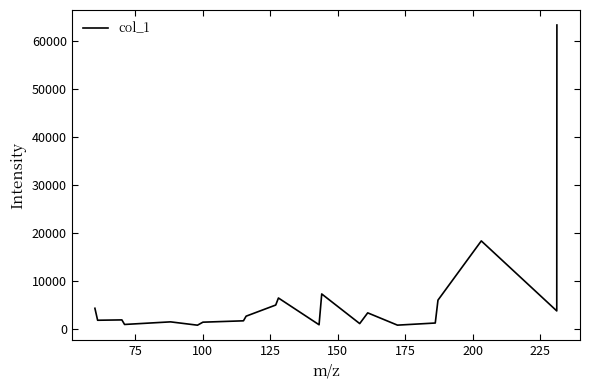

What is the difference between the maximum and minimum values?

62596.1